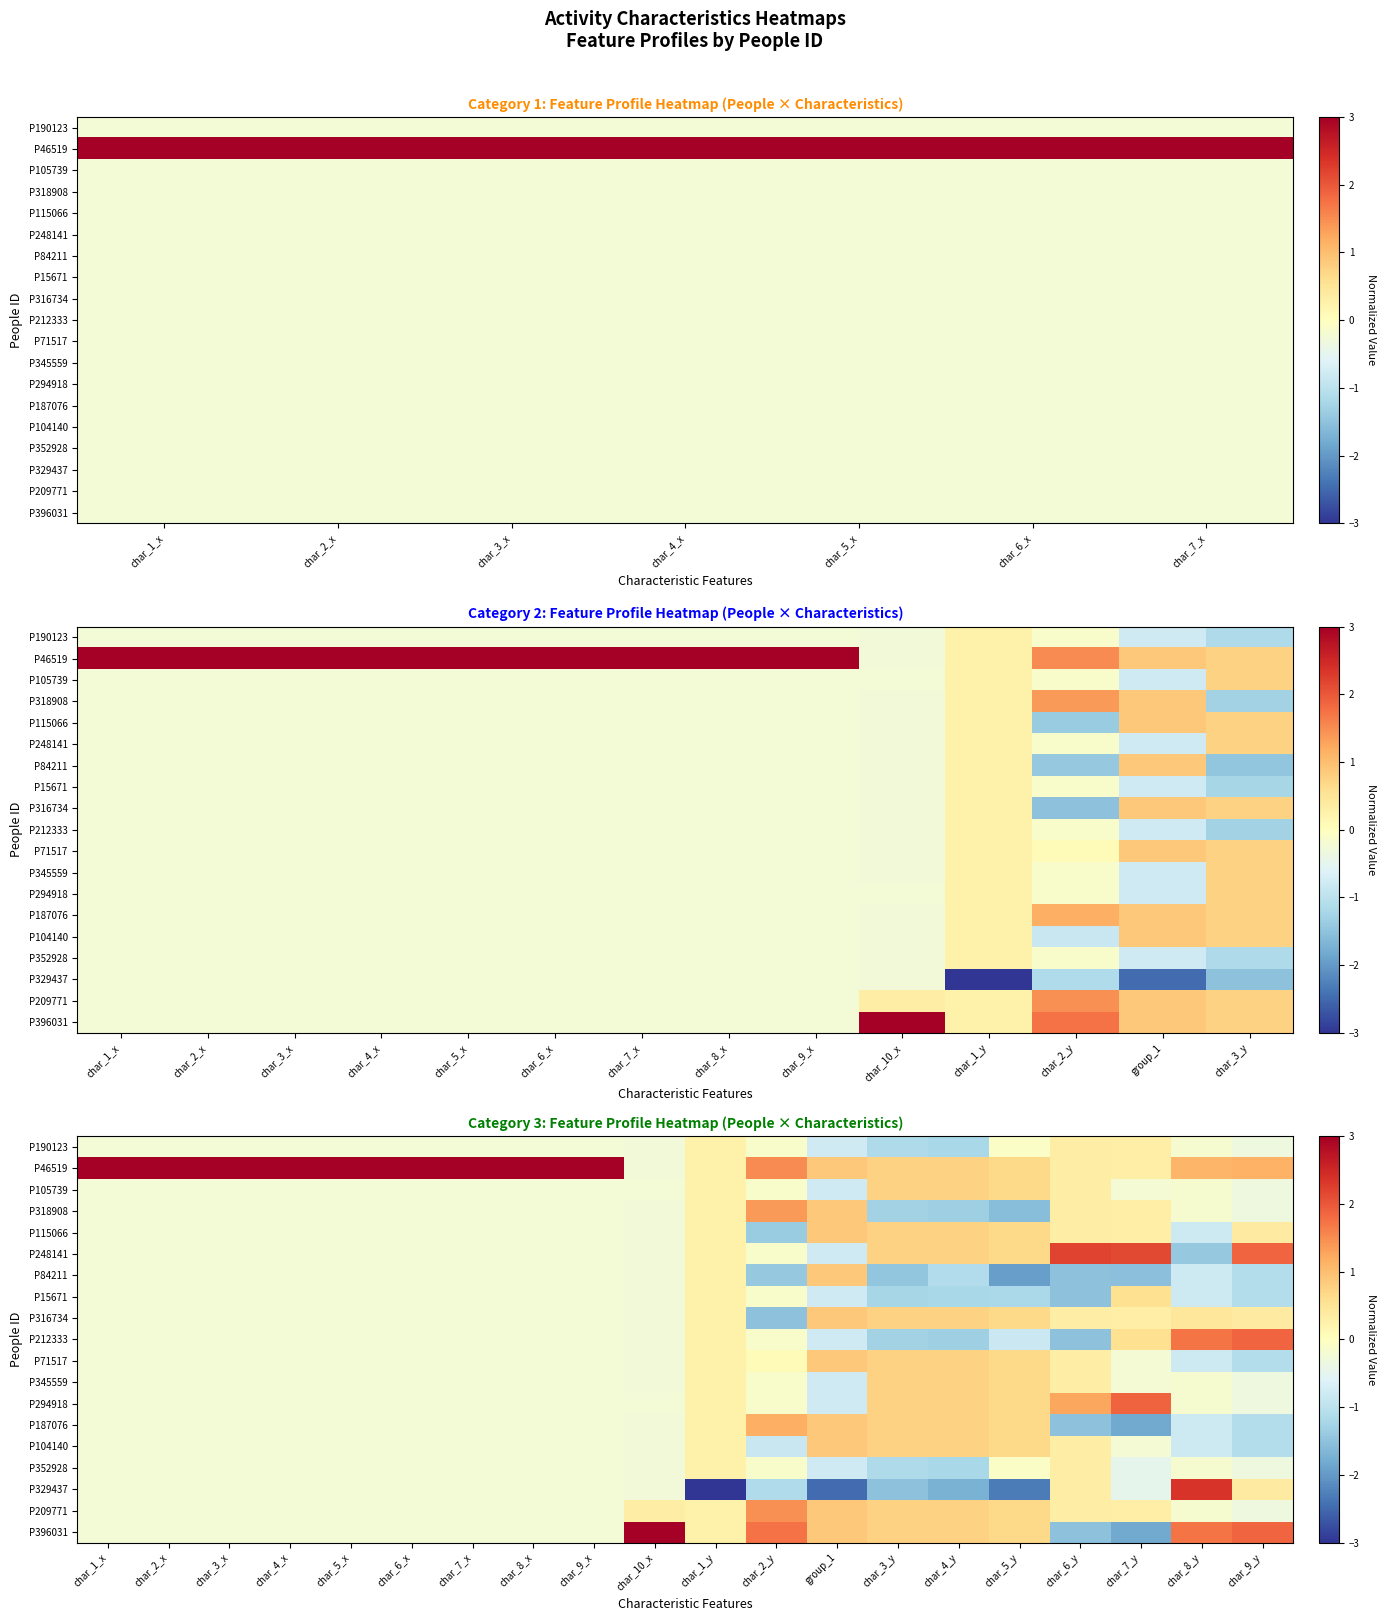

How many series are shown in this chart?

19